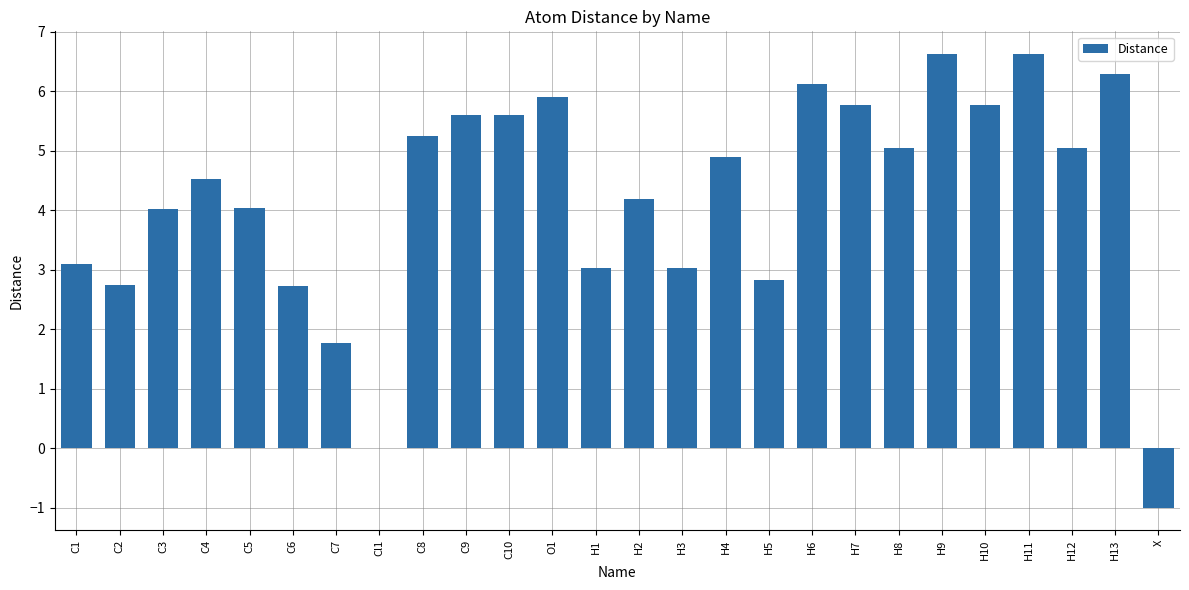

What is the sum of all values?

109.6